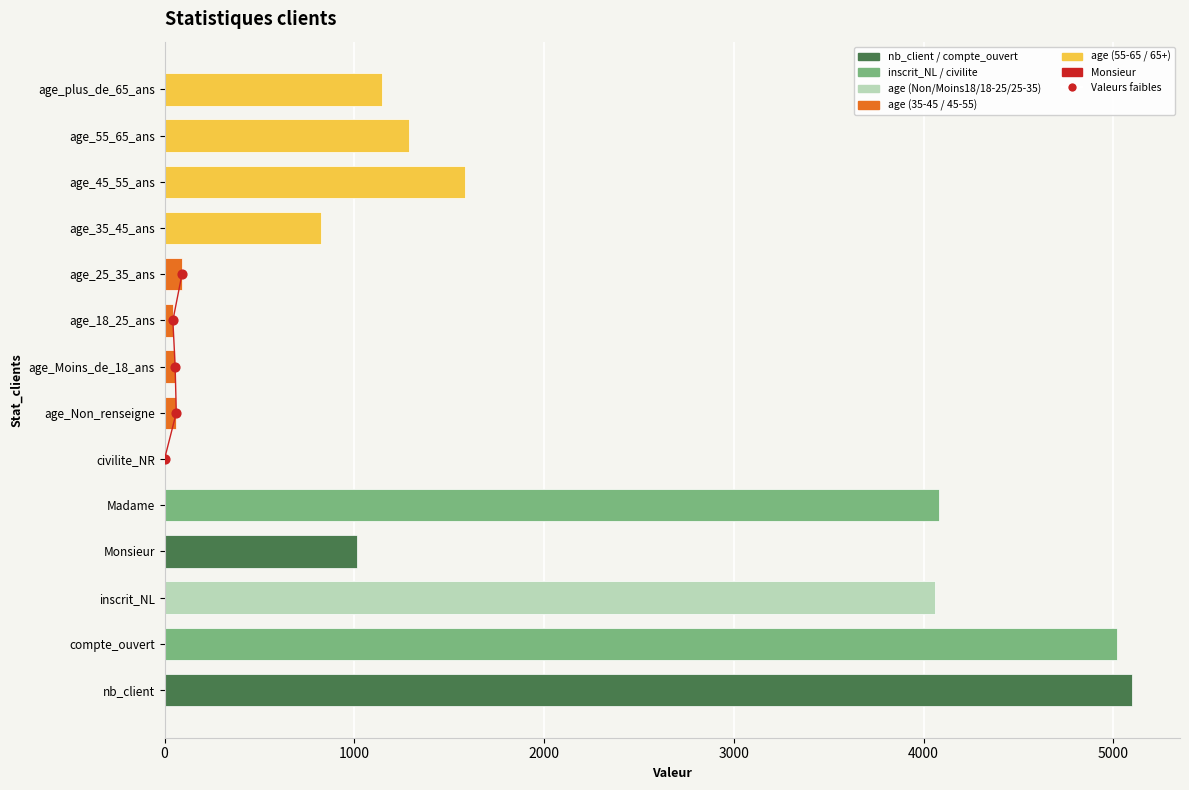

Between 1000 and 3000, which is larger?

3000